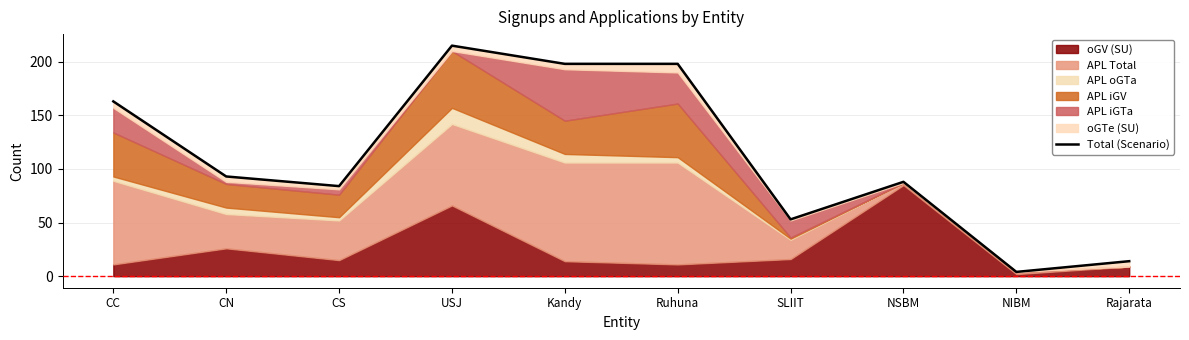

What is the difference between the maximum and minimum values?

211